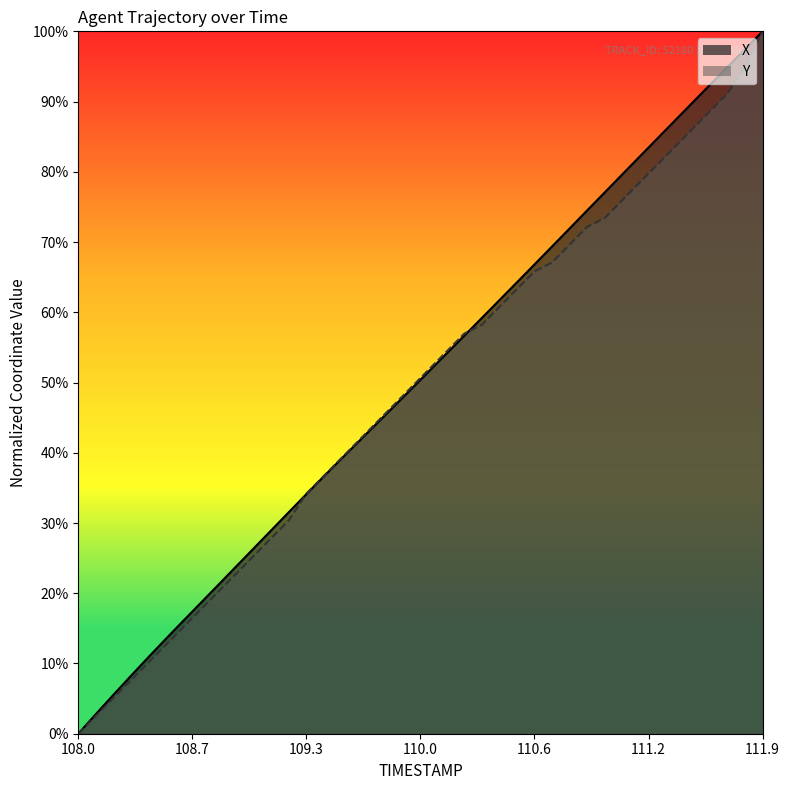

At 111.7, list the series in order from smallest to largest.

Y, X